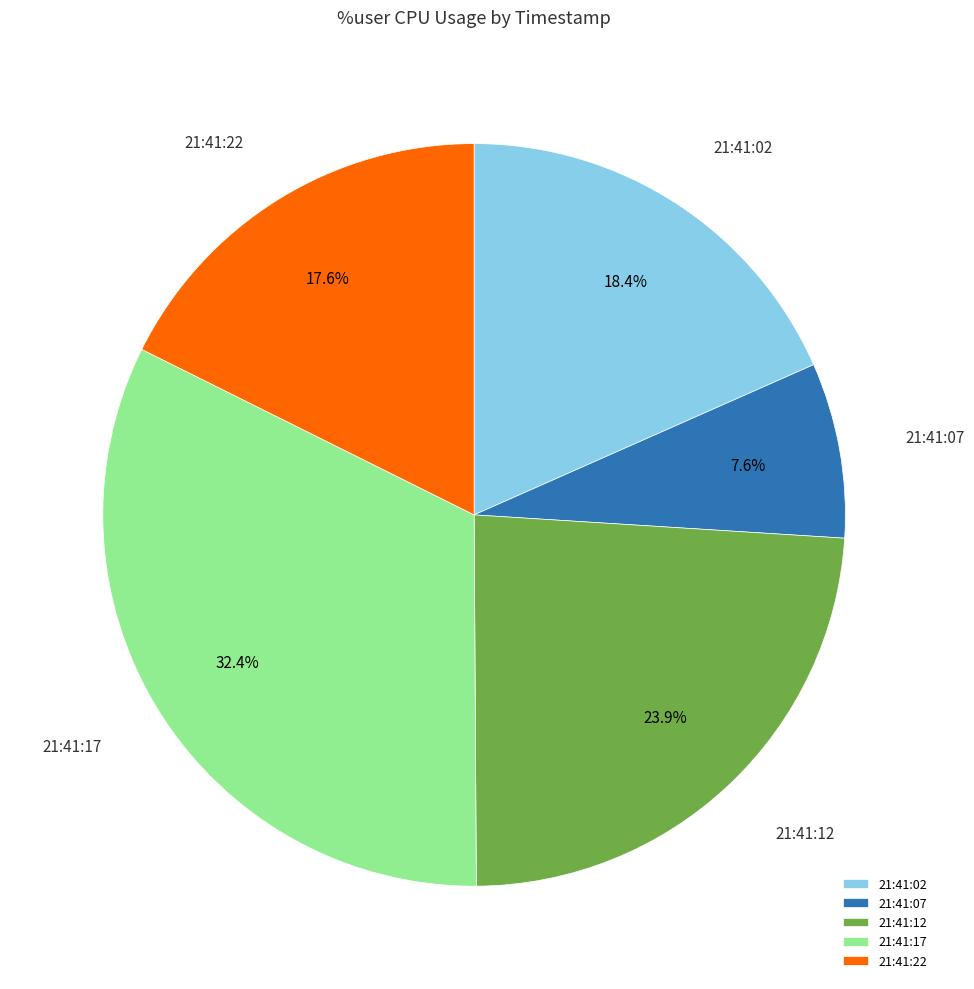

Is 21:41:12 the majority of the pie?

No